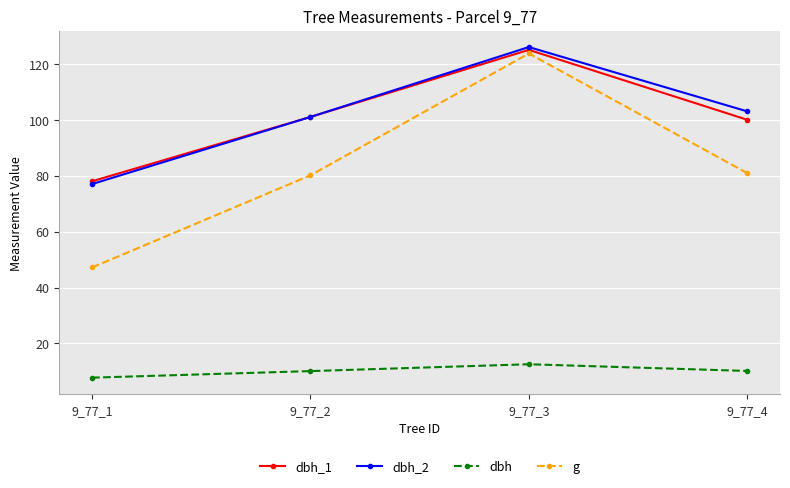

True or false: g has a value of 47.2 at 9_77_1.

True